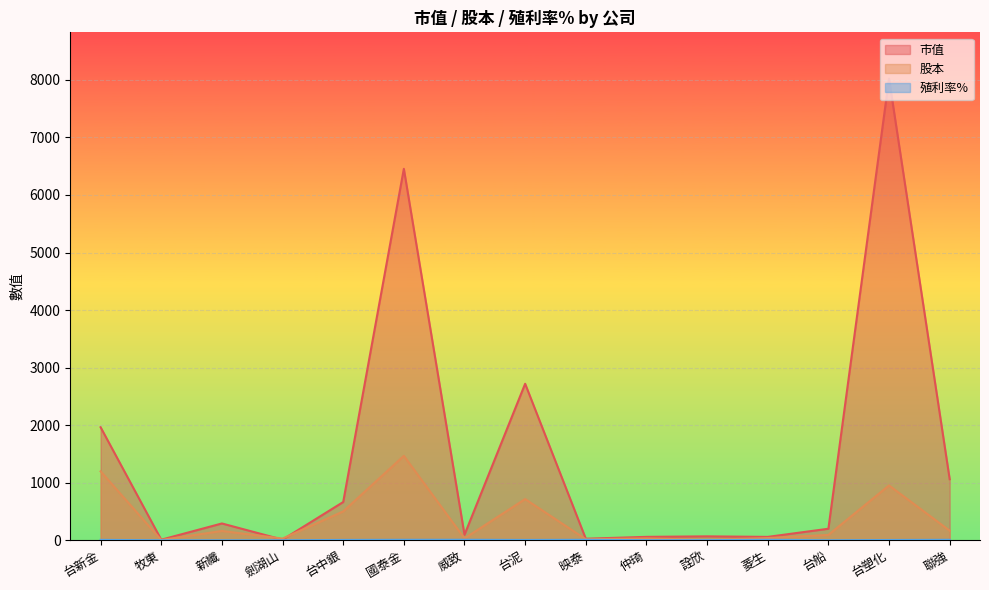

At which label is 市值 closest to 4015?

台泥